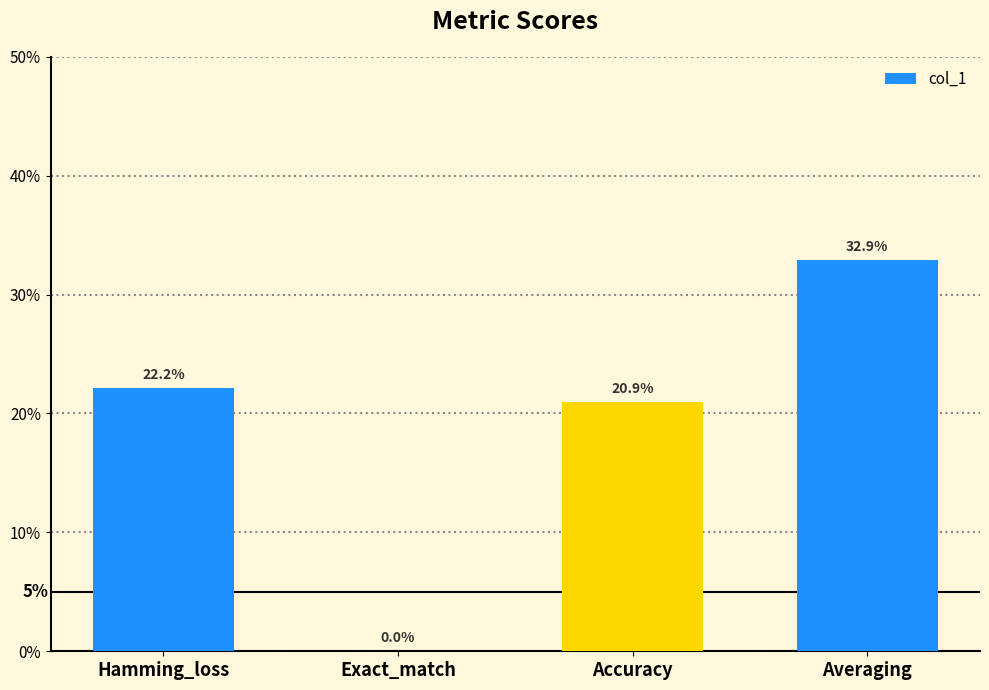

Reading left to right, what are all the values shown in this chart?

Hamming_loss=0.2	Exact_match=0.0	Accuracy=0.2	Averaging=0.3